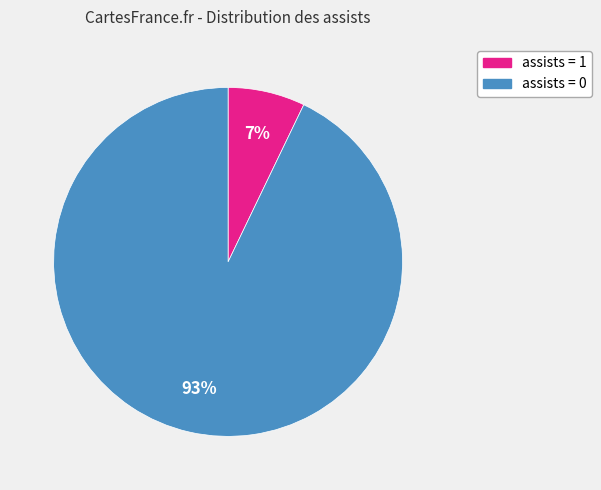

What is the largest slice in the pie chart?

assists = 0